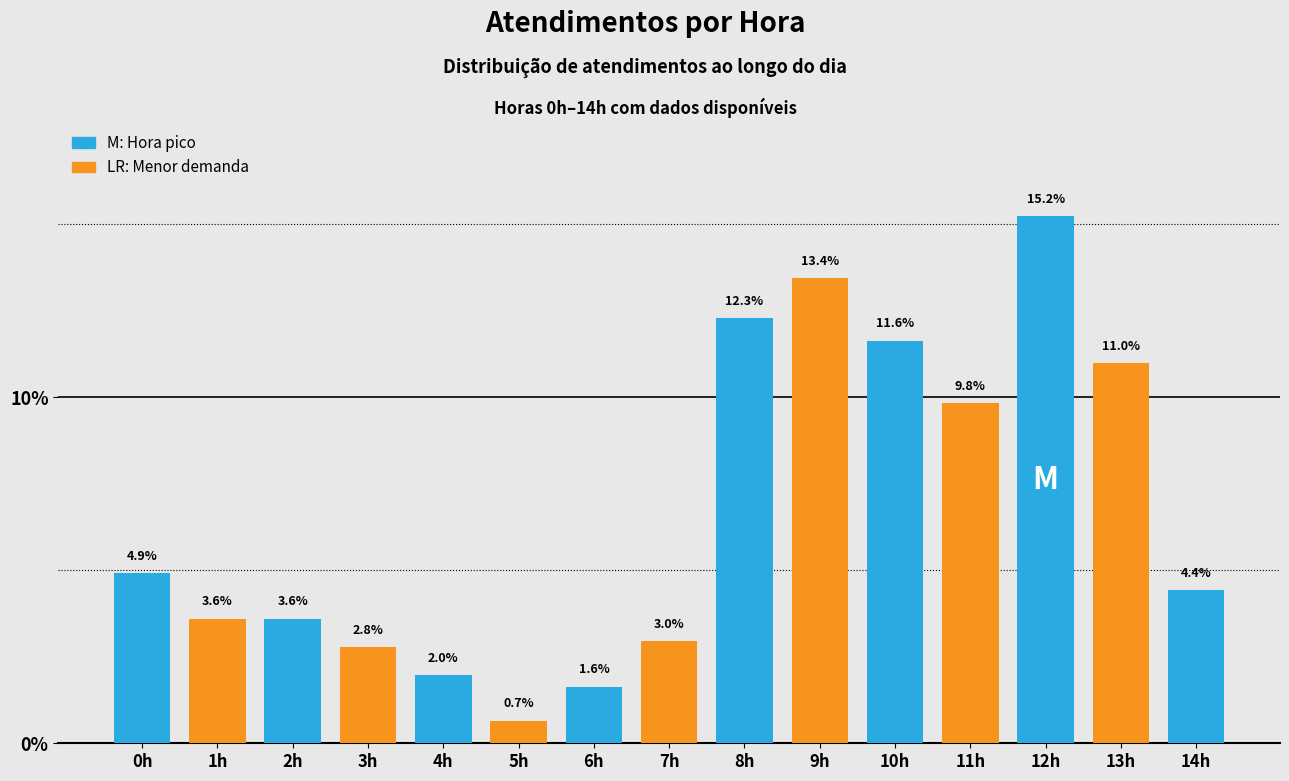

Reading right to left, what are all the values shown in this chart?

4.4	11.0	15.2	9.8	11.6	13.4	12.3	3.0	1.6	0.7	2.0	2.8	3.6	3.6	4.9